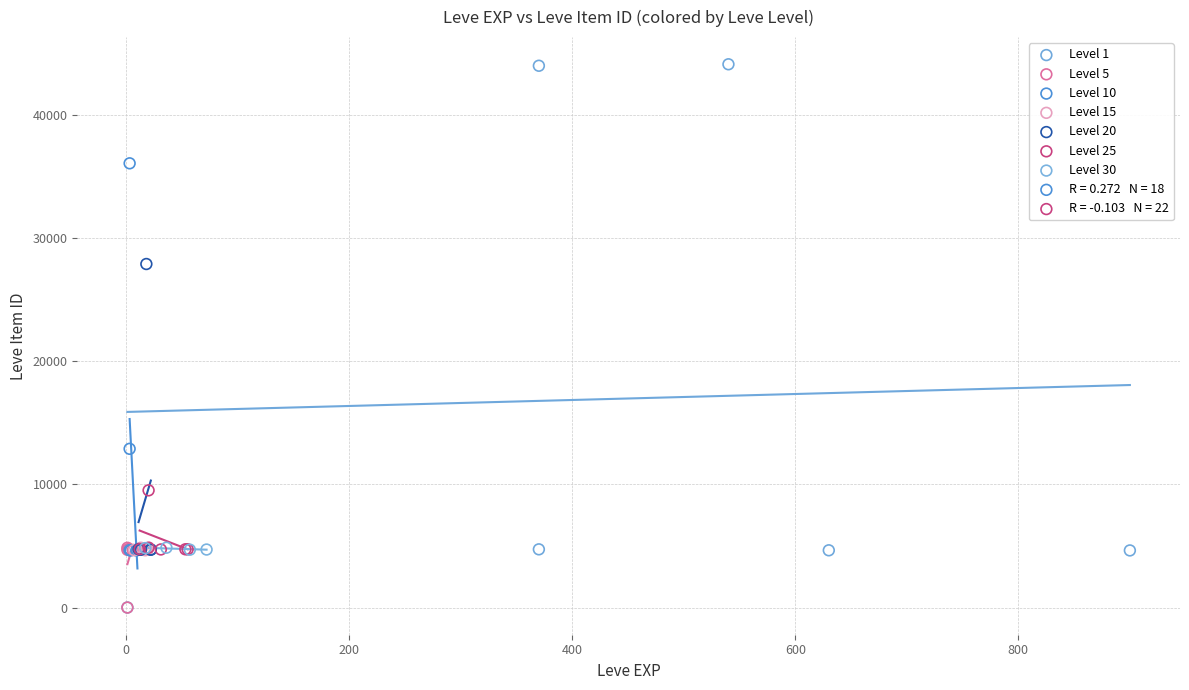

Which series contains the highest Y value?

Level 1